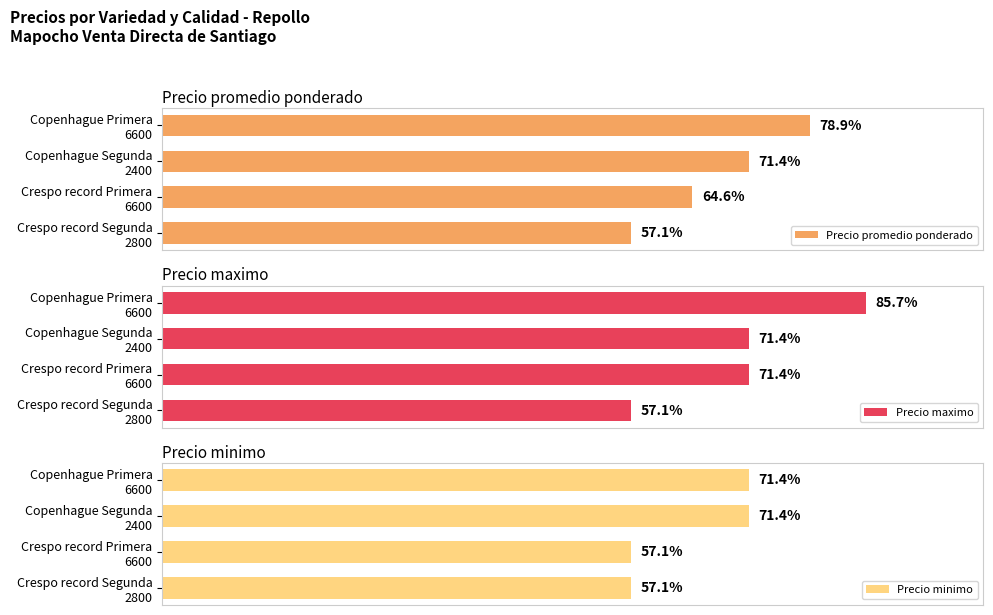

At how many categories does at least one series exceed 591?

1